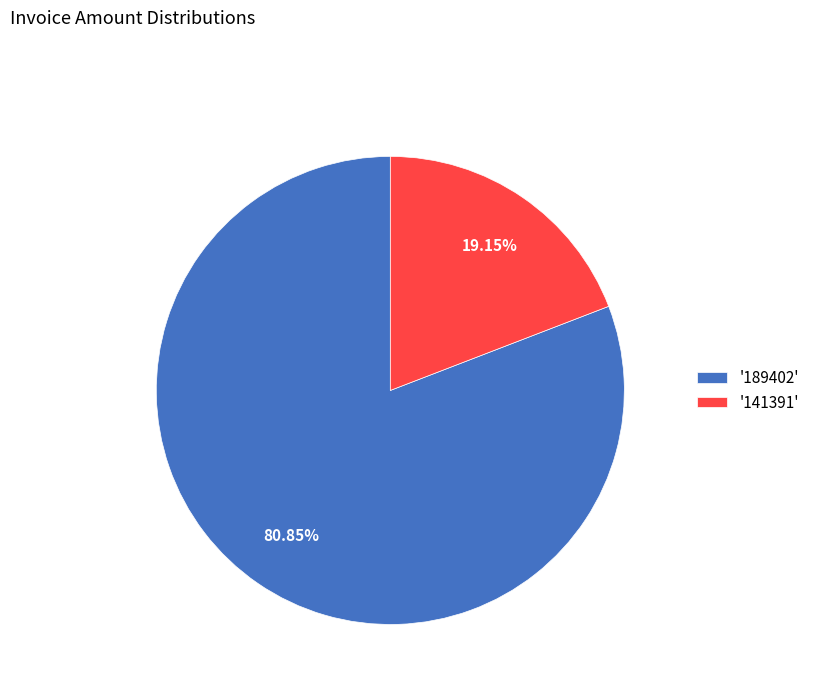

Count the number of slices in the pie.

2